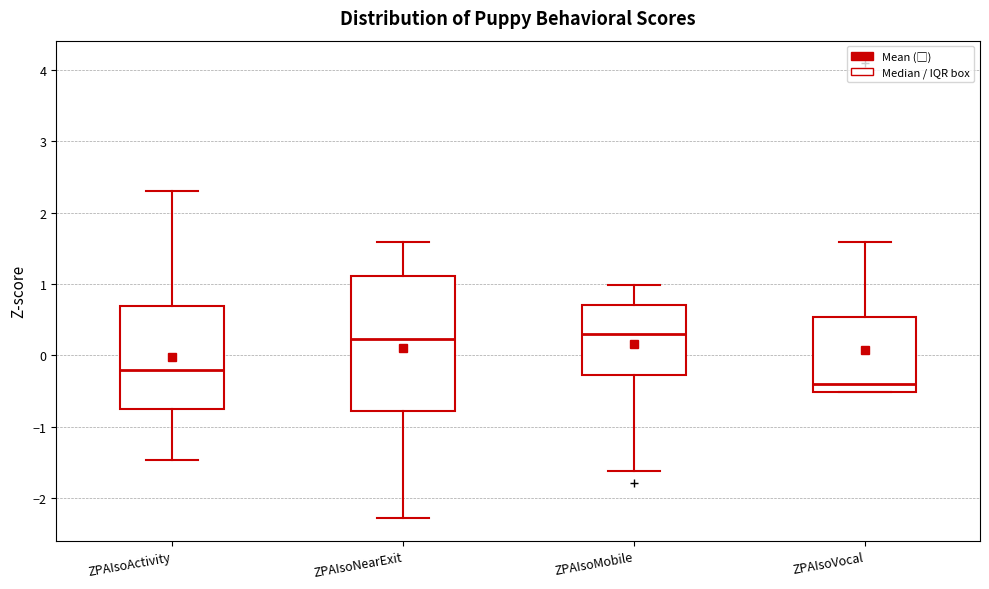

Where does the upper whisker of the box for ZPAIsoMobile end on the y-axis? The values are not printed on the chart, so give them approximately, as read against the axis.

1.0